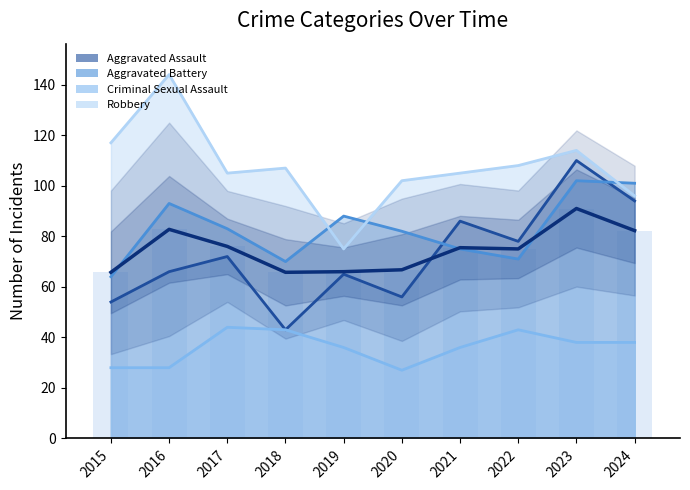

What is the value of the Aggravated Battery bar at the 6th from the left?

82